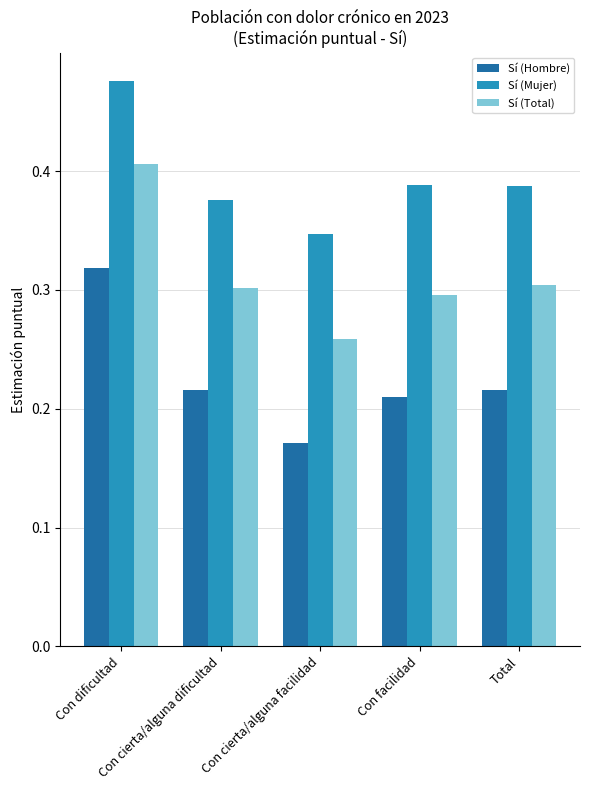

Which series has the largest range (max minus min)?

Sí (Hombre)